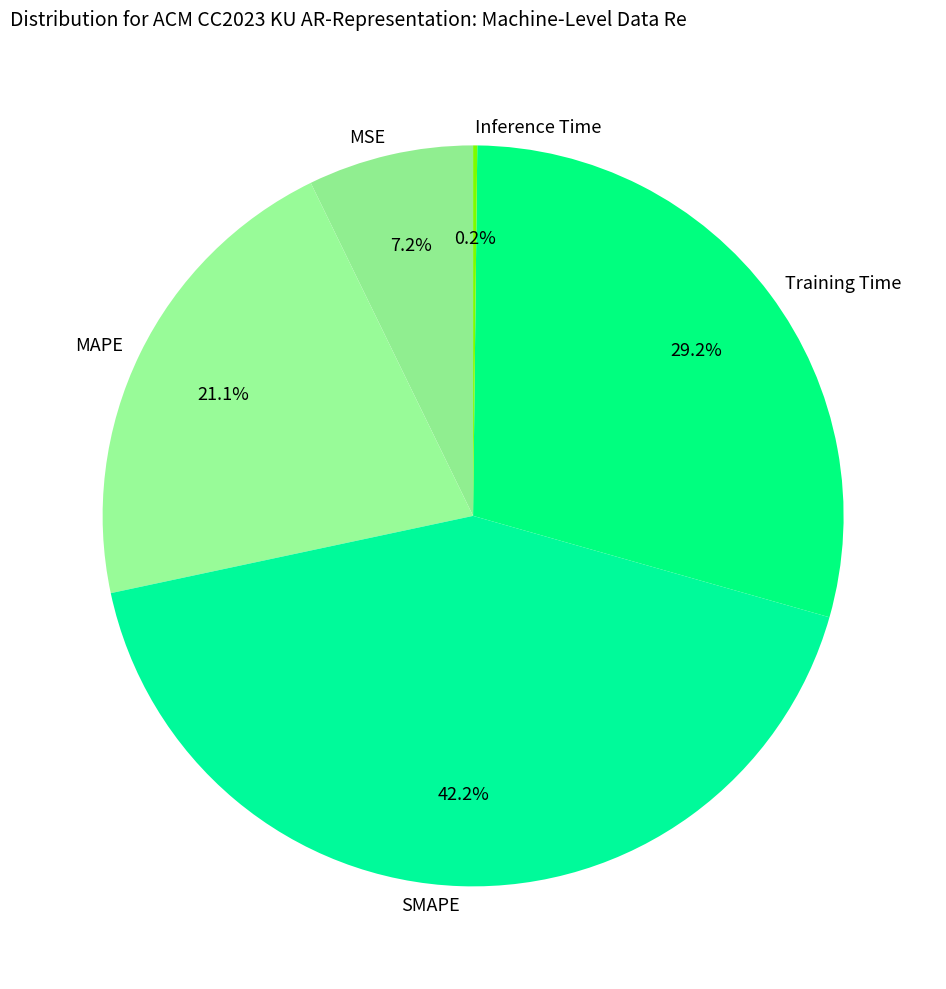

Between MAPE and Training Time, which is larger?

Training Time